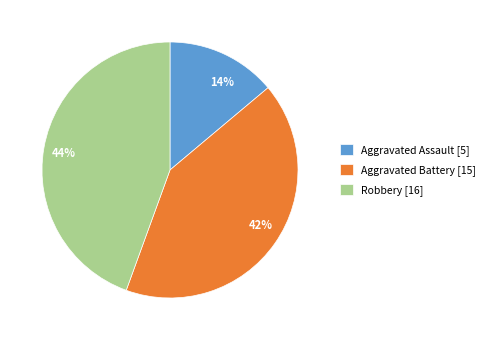

Does Aggravated Assault represent more than half of the total?

No